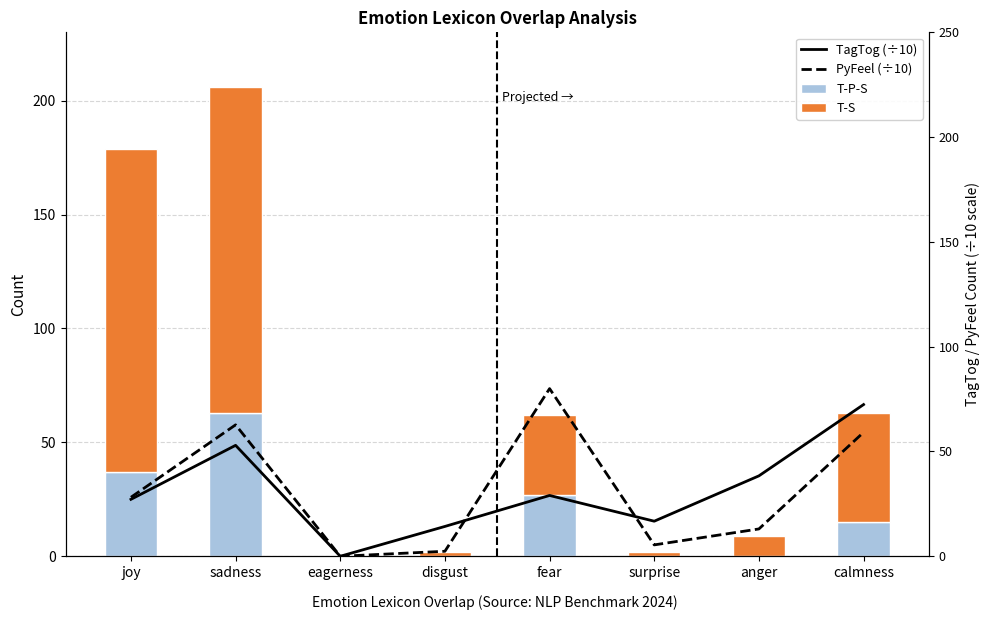

Which series changed the most between disgust and anger?

TagTog (÷10)